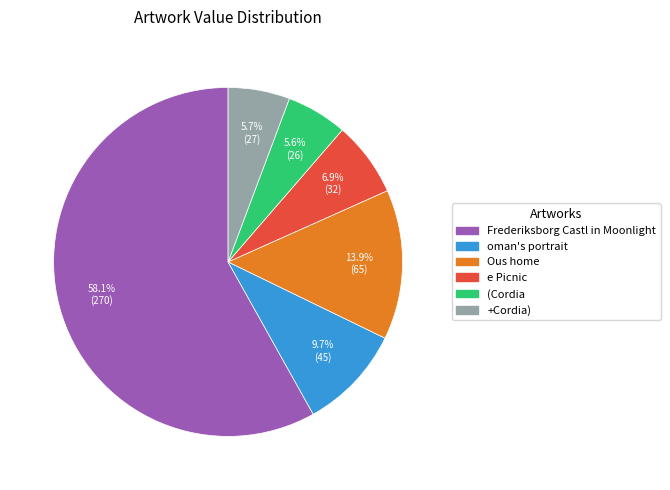

How many segments does this pie chart have?

6